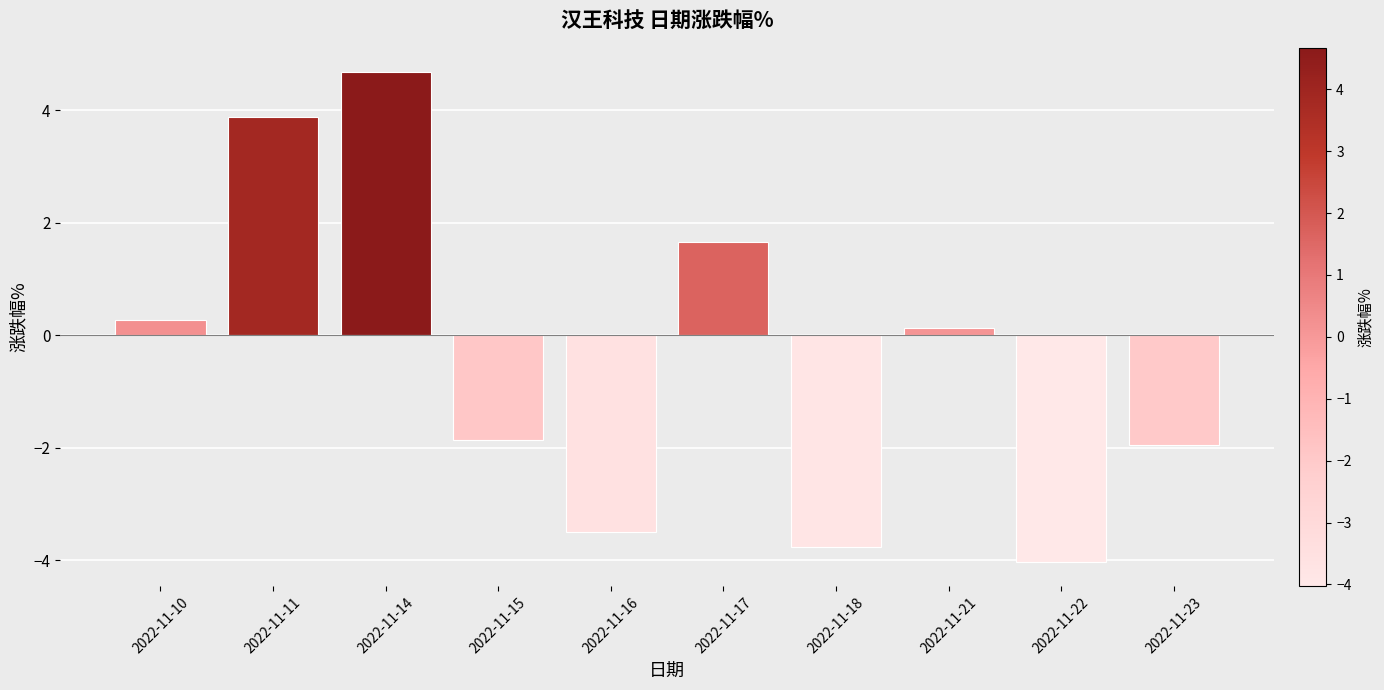

What is the change in value from 2022-11-11 to 2022-11-15?

-5.7